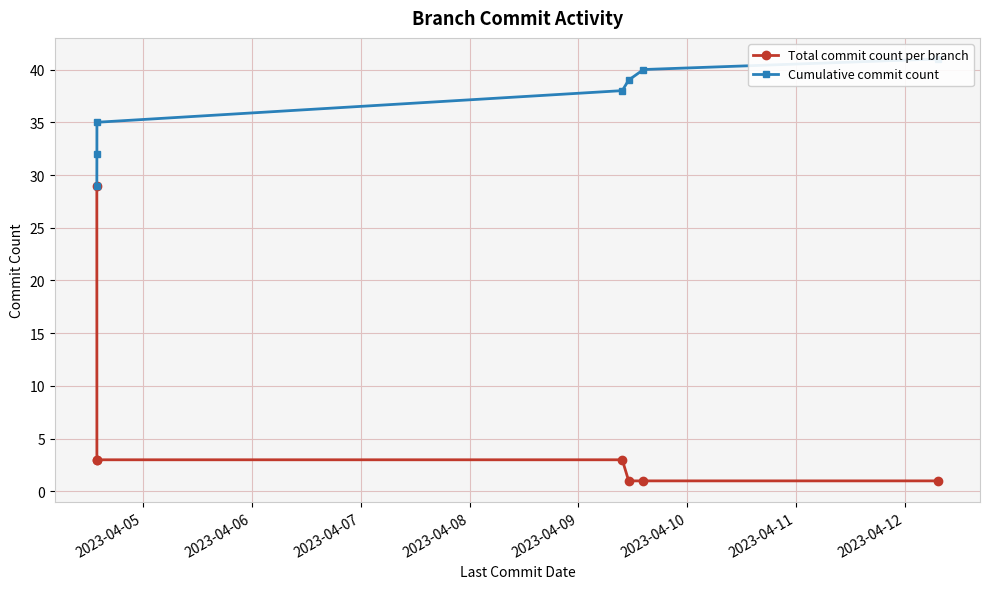

What is the greatest value displayed?

41